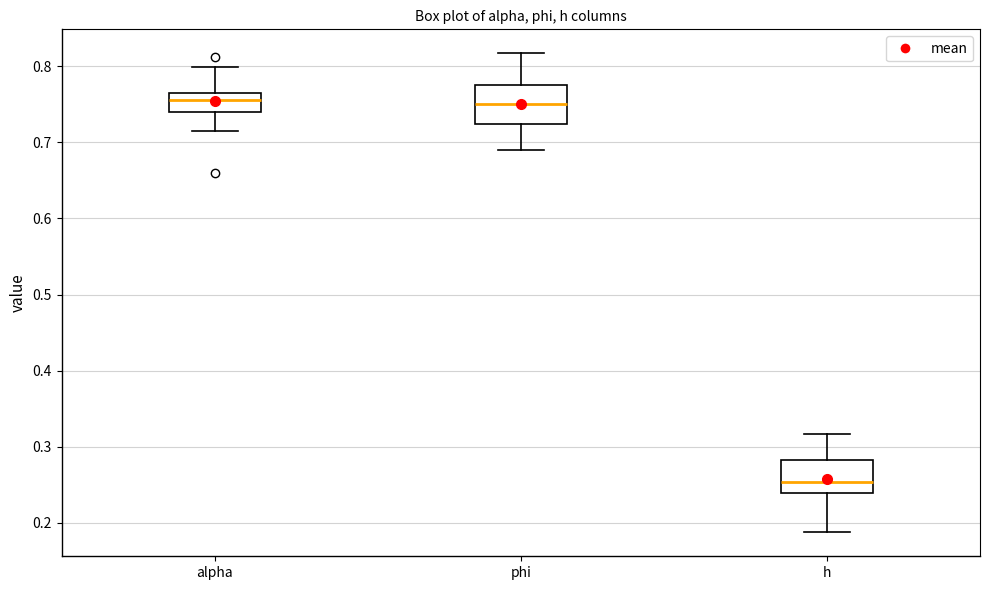

Where is the upper edge of the box for phi on the y-axis? The values are not printed on the chart, so give them approximately, as read against the axis.

0.77